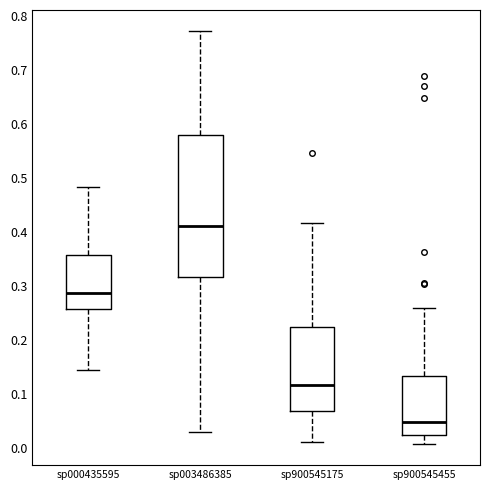

Reading left to right, read every box against the y-axis: the position of its median line, the range the box covers, and the ends of its whiskers. The values are not printed on the chart, so give them approximately, as read against the axis.

sp000435595: median 0.29, box 0.26 to 0.36, whiskers 0.15 to 0.48
sp003486385: median 0.41, box 0.32 to 0.58, whiskers 0.03 to 0.77
sp900545175: median 0.12, box 0.07 to 0.22, whiskers 0.01 to 0.42
sp900545455: median 0.05, box 0.02 to 0.13, whiskers 0.01 to 0.26